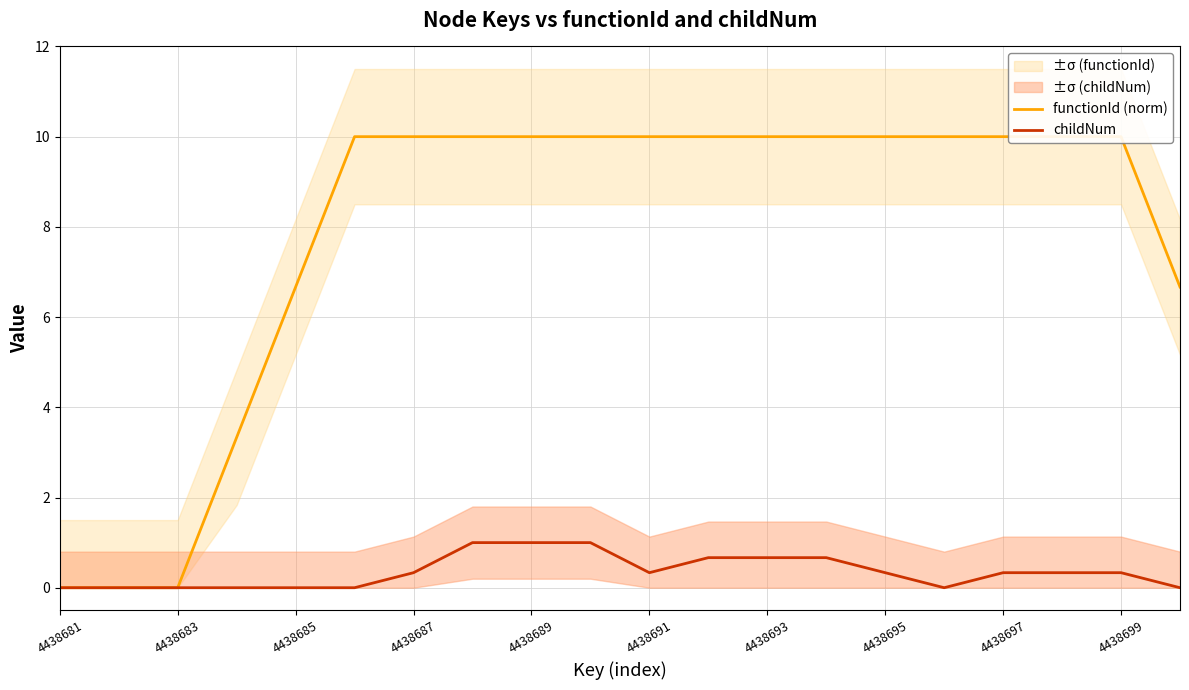

True or false: functionId (norm) and childNum cross at least once.

False